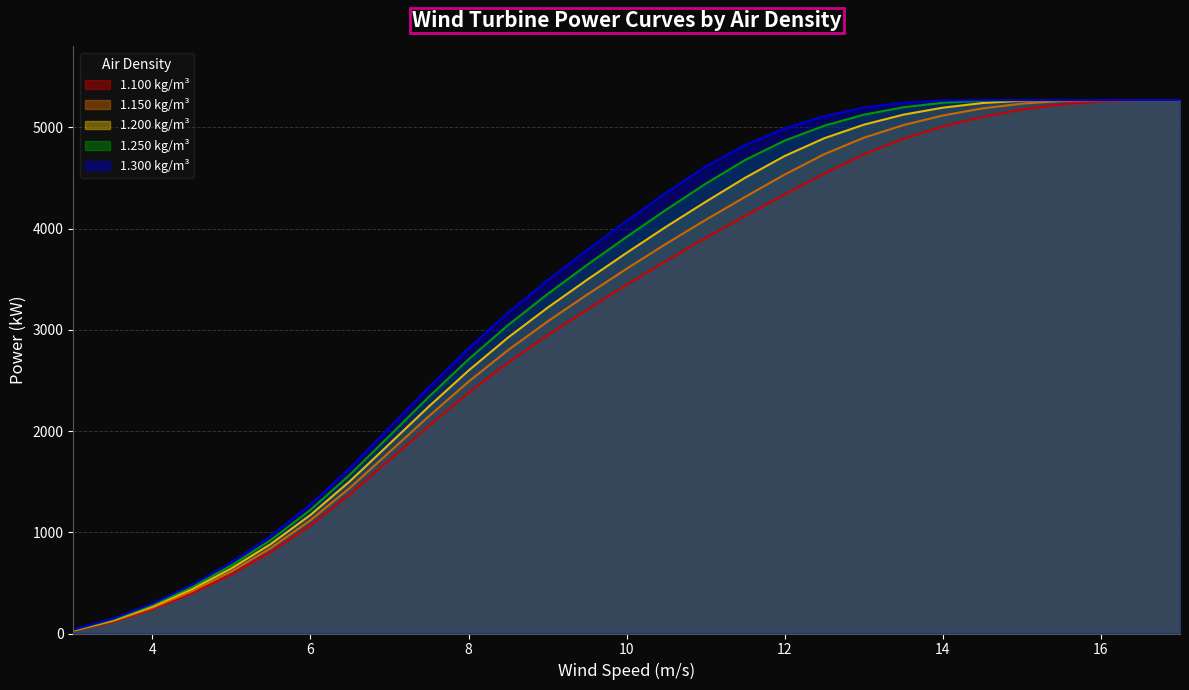

What is the difference between the 1.150 kg/m³ values at 6 and 10?

2485